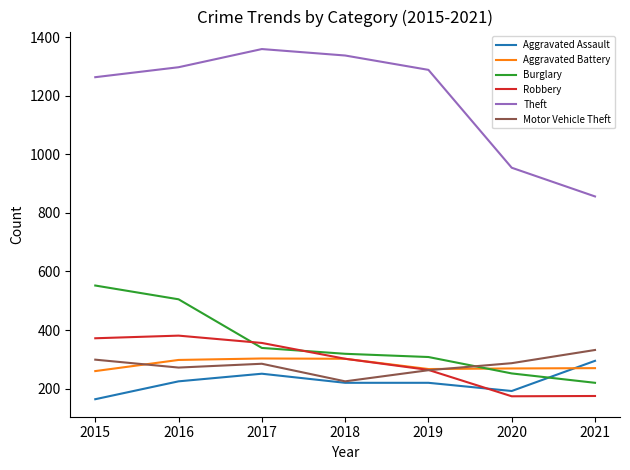

In Aggravated Battery, how many points are higher than both neighbors (excluding endpoints)?

1